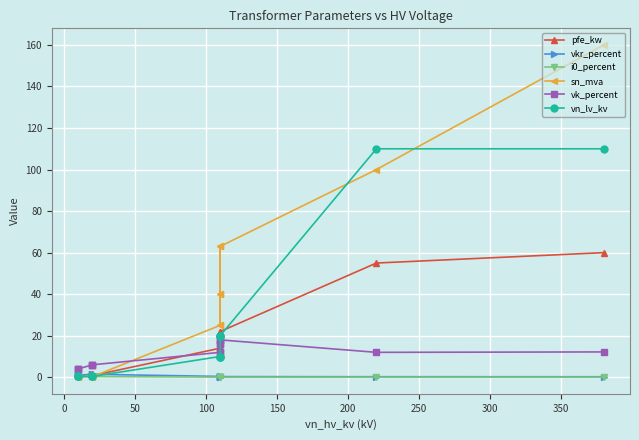

How many intersections are there between vn_lv_kv and pfe_kw?

3